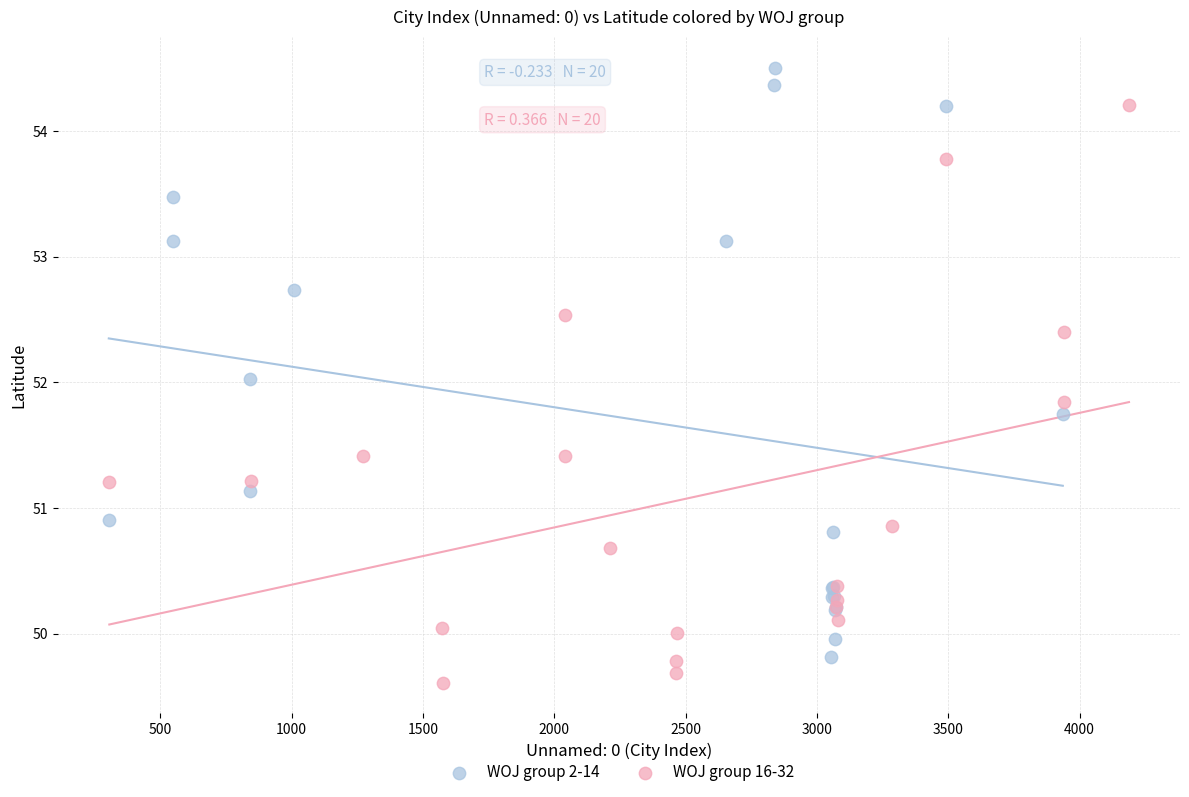

Which series reaches the minimum Y coordinate?

WOJ group 16-32